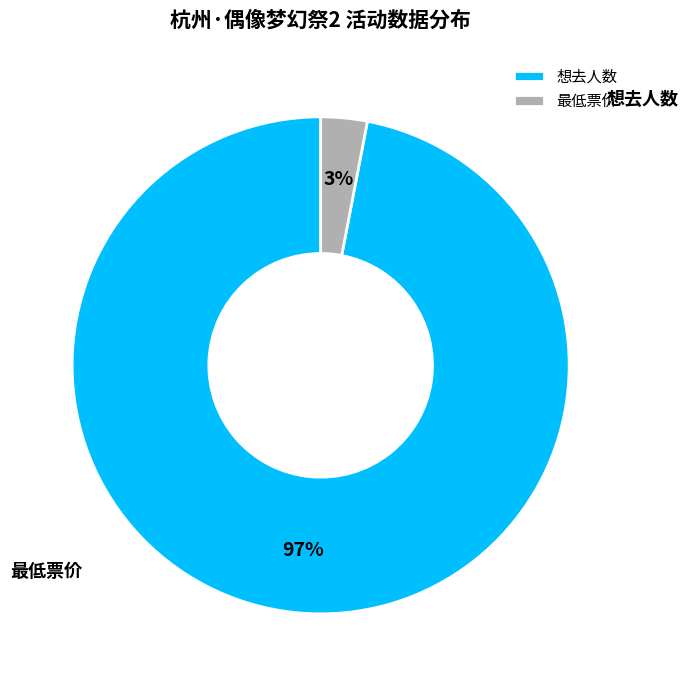

Count the number of slices in the pie.

2